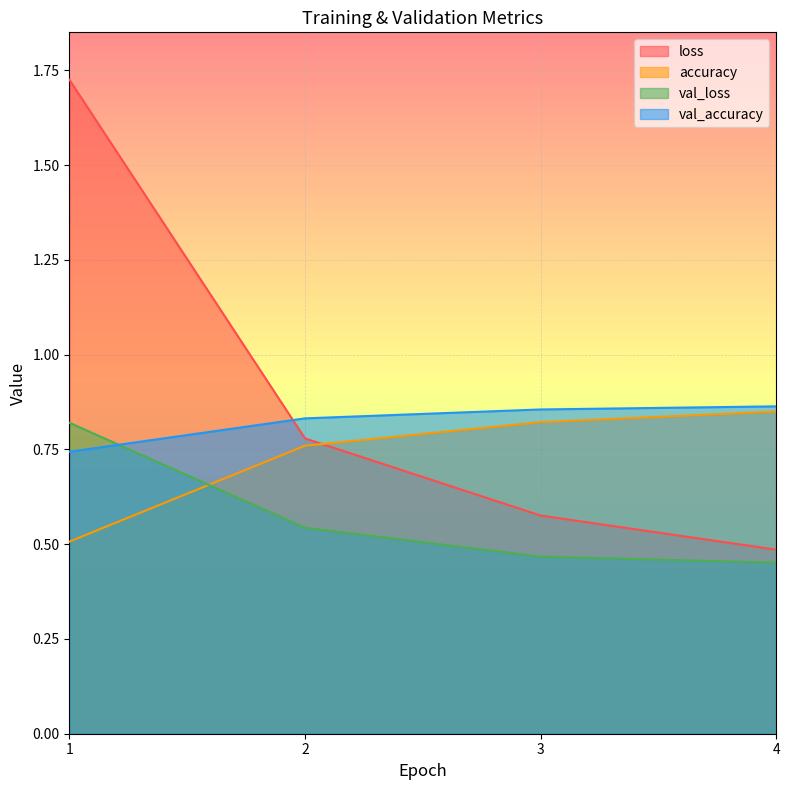

What is the difference between the loss values at 2 and 3?

0.2